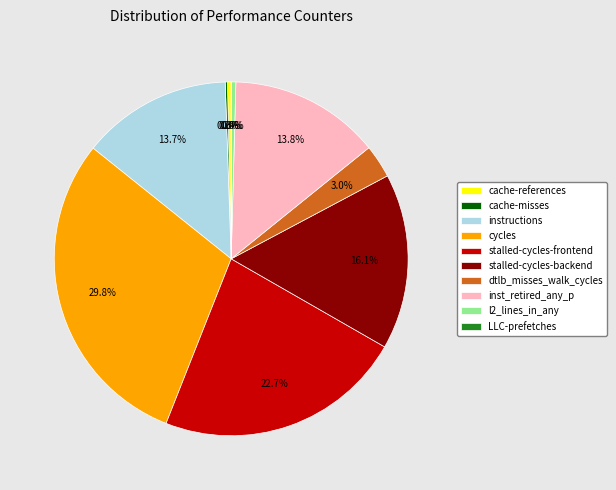

Is there any slice that represents more than half of the pie?

No